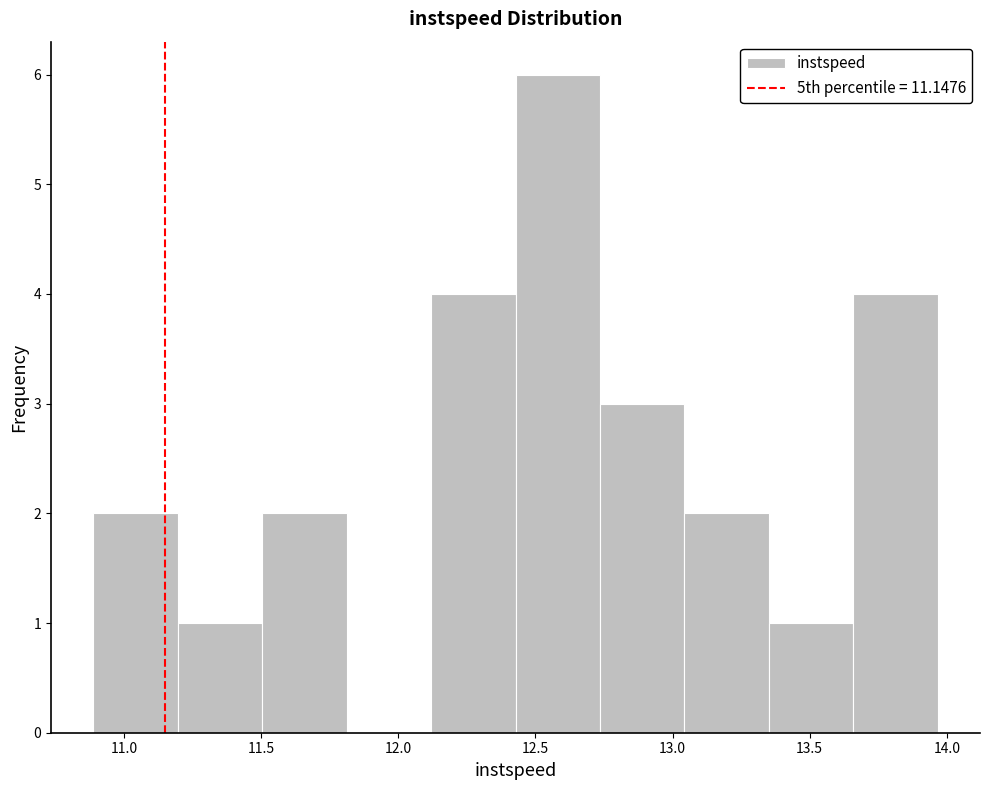

What is the height of the bar covering 13.05 to 13.35 on the x-axis? Neither the bar edges nor the heights are printed on the chart, so give them approximately, as read against the axes.

2